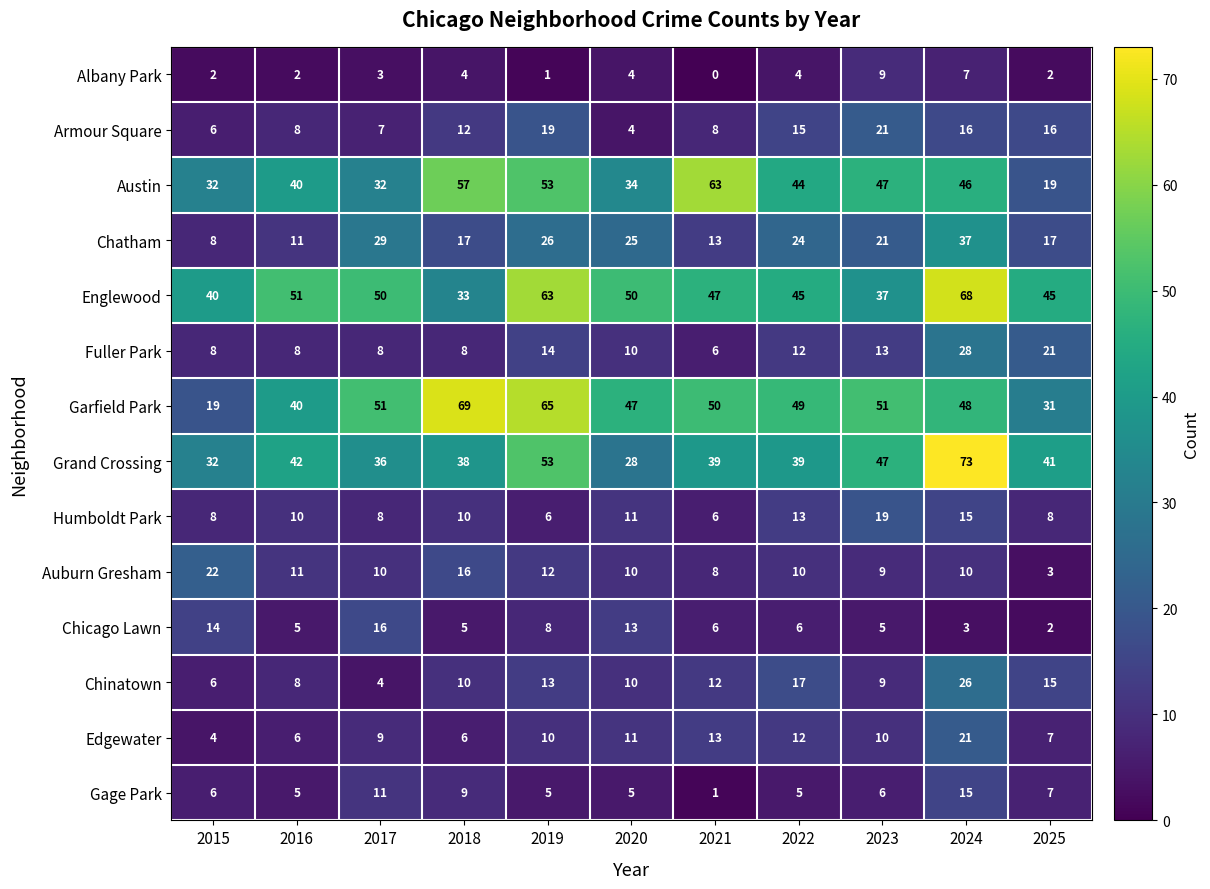

How many distinct data groups are displayed?

14